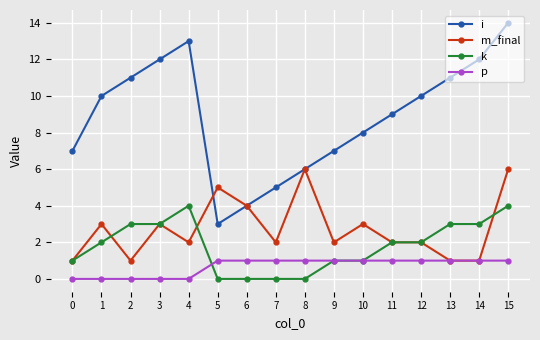

What is the average value of the i series?

9